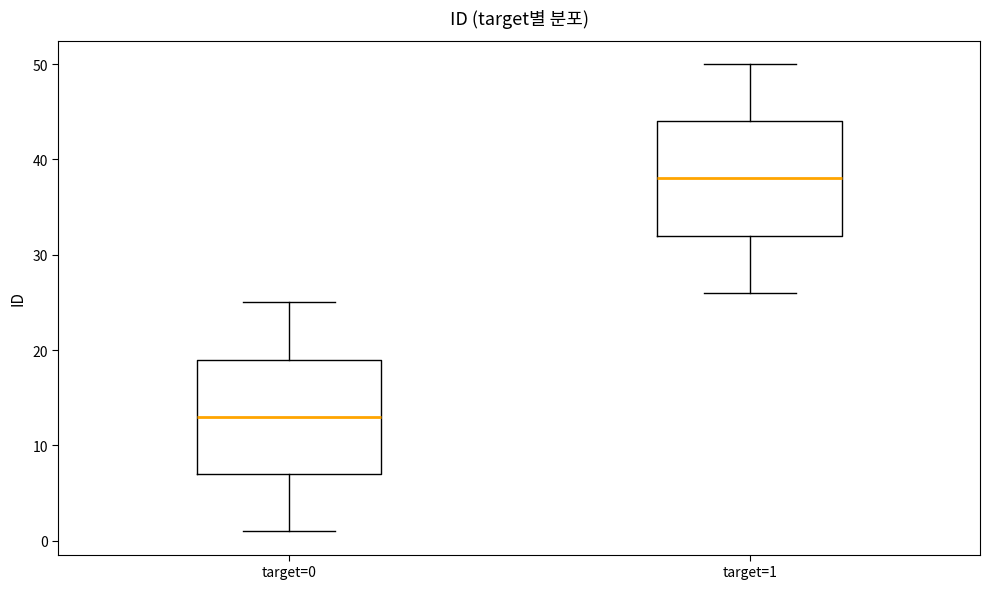

Reading left to right, read every box against the y-axis: the position of its median line, the range the box covers, and the ends of its whiskers. The values are not printed on the chart, so give them approximately, as read against the axis.

target=0: median 13, box 7 to 19, whiskers 1 to 25
target=1: median 38, box 32 to 44, whiskers 26 to 50